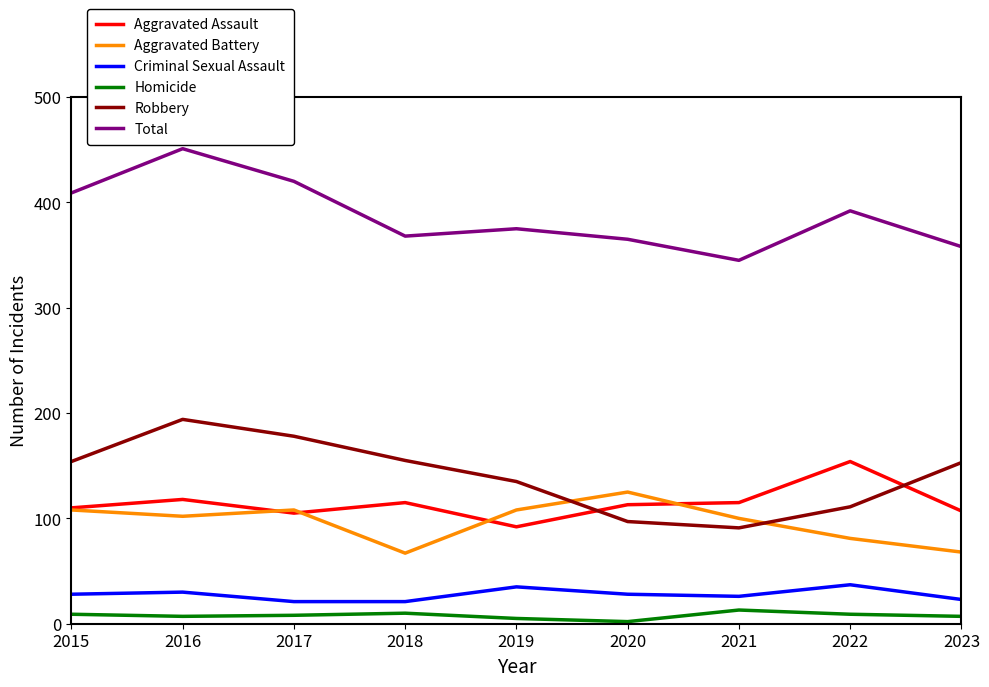

Which series has the largest range (max minus min)?

Total